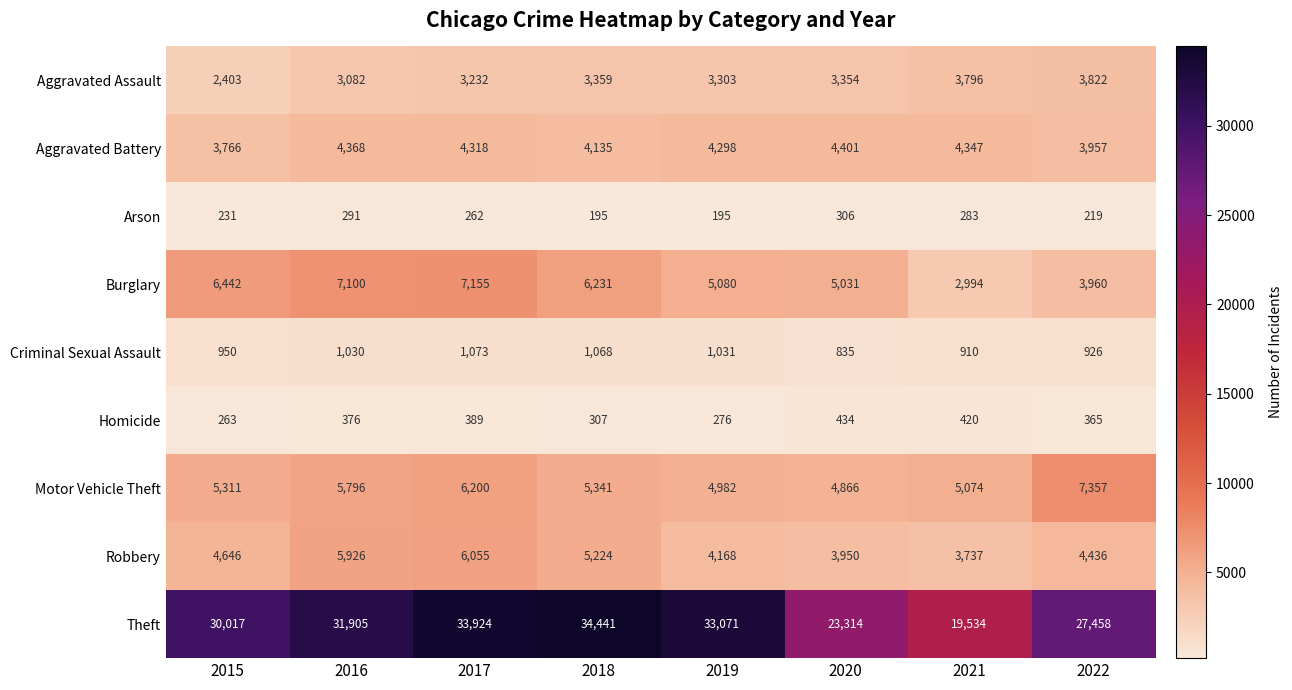

Which category has the highest value across all series?

2018